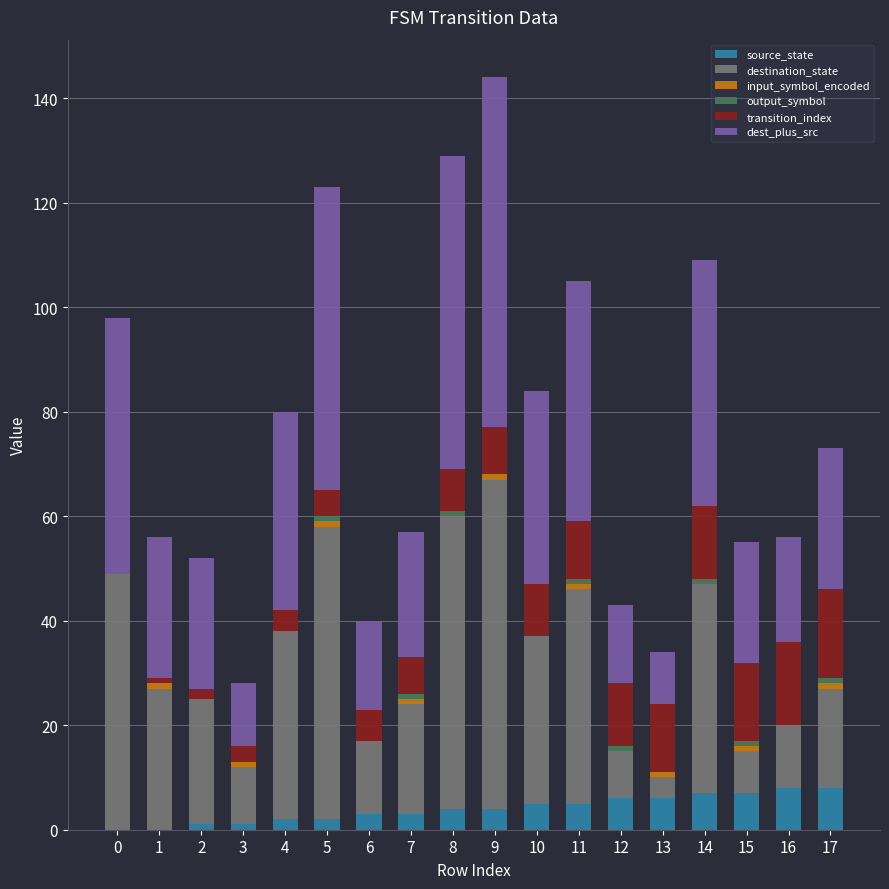

What is the sum of all source_state values?

72